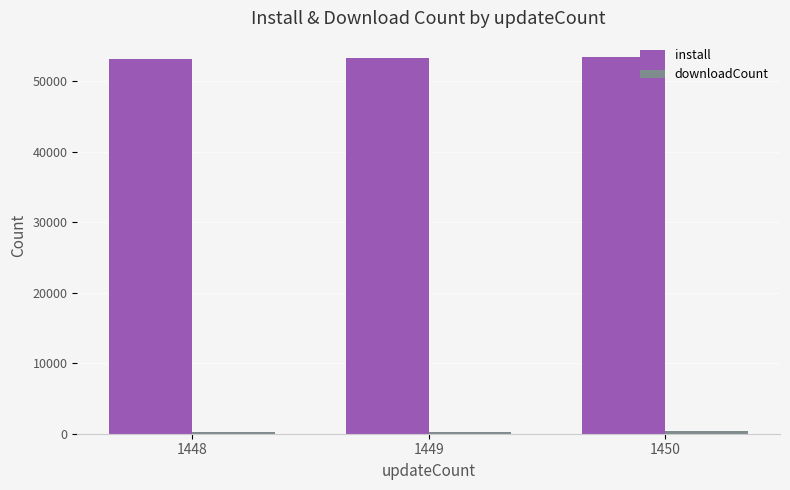

How many install values are between 53180 and 53507?

3